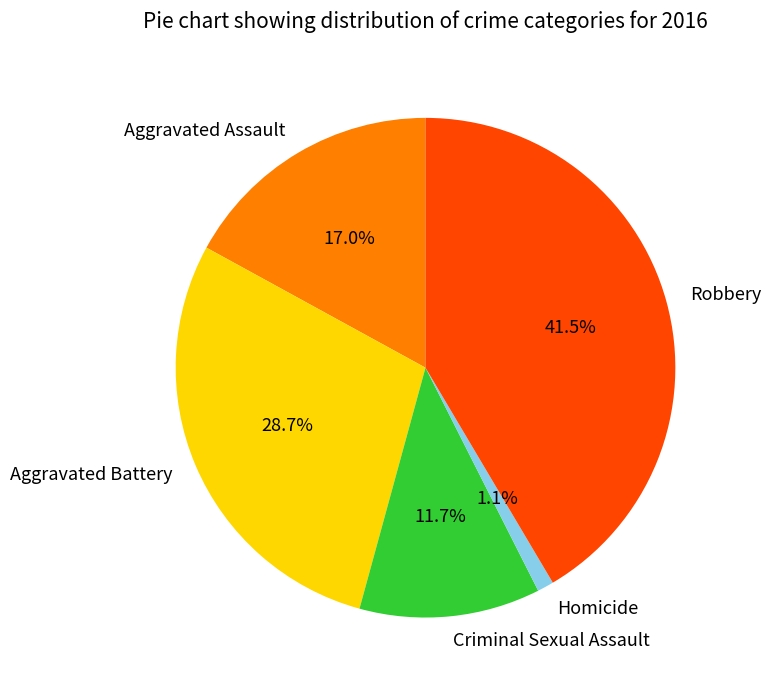

To the nearest percent, what is the difference between the largest and smallest slice percentages?

40%